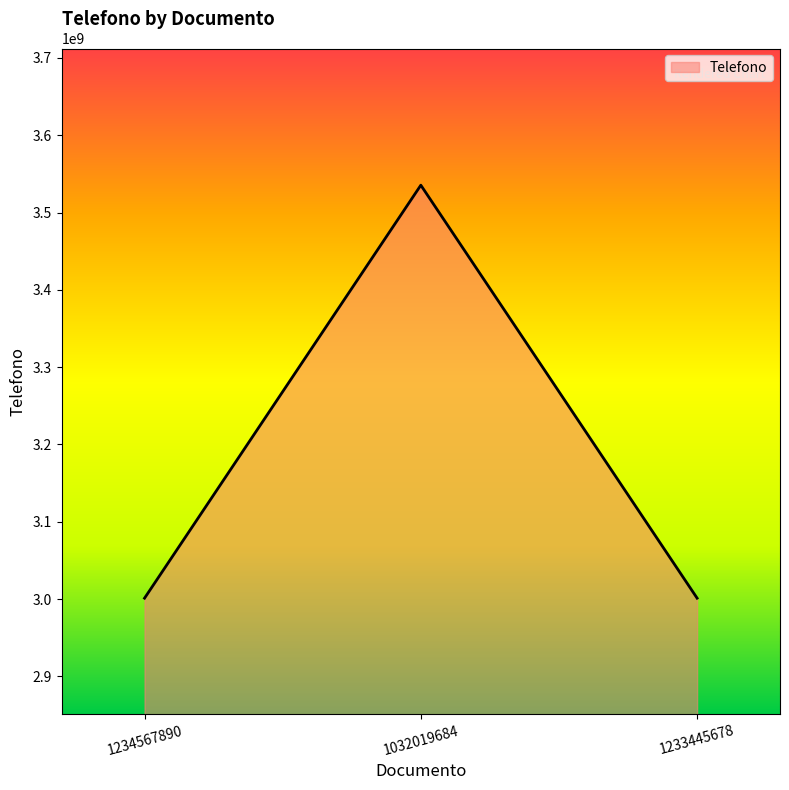

What position from the left is 1032019684?

2